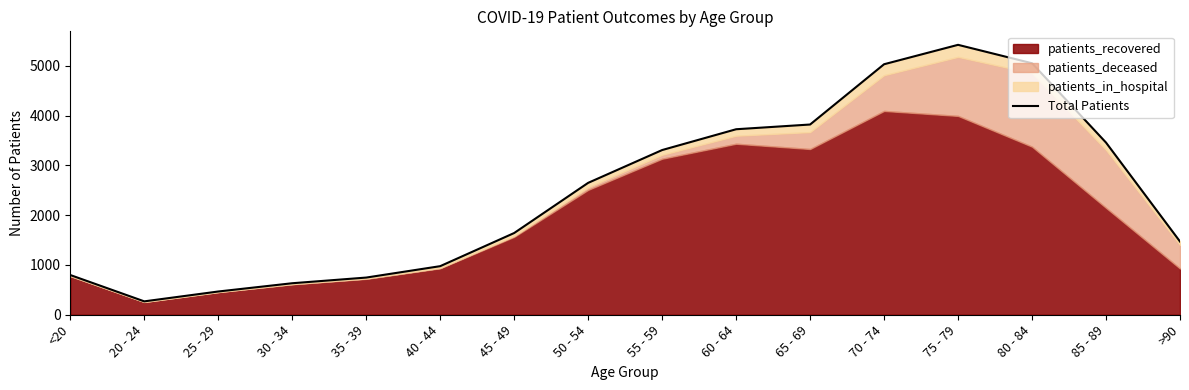

How many points are lower than both their immediate neighbors (excluding endpoints)?

1